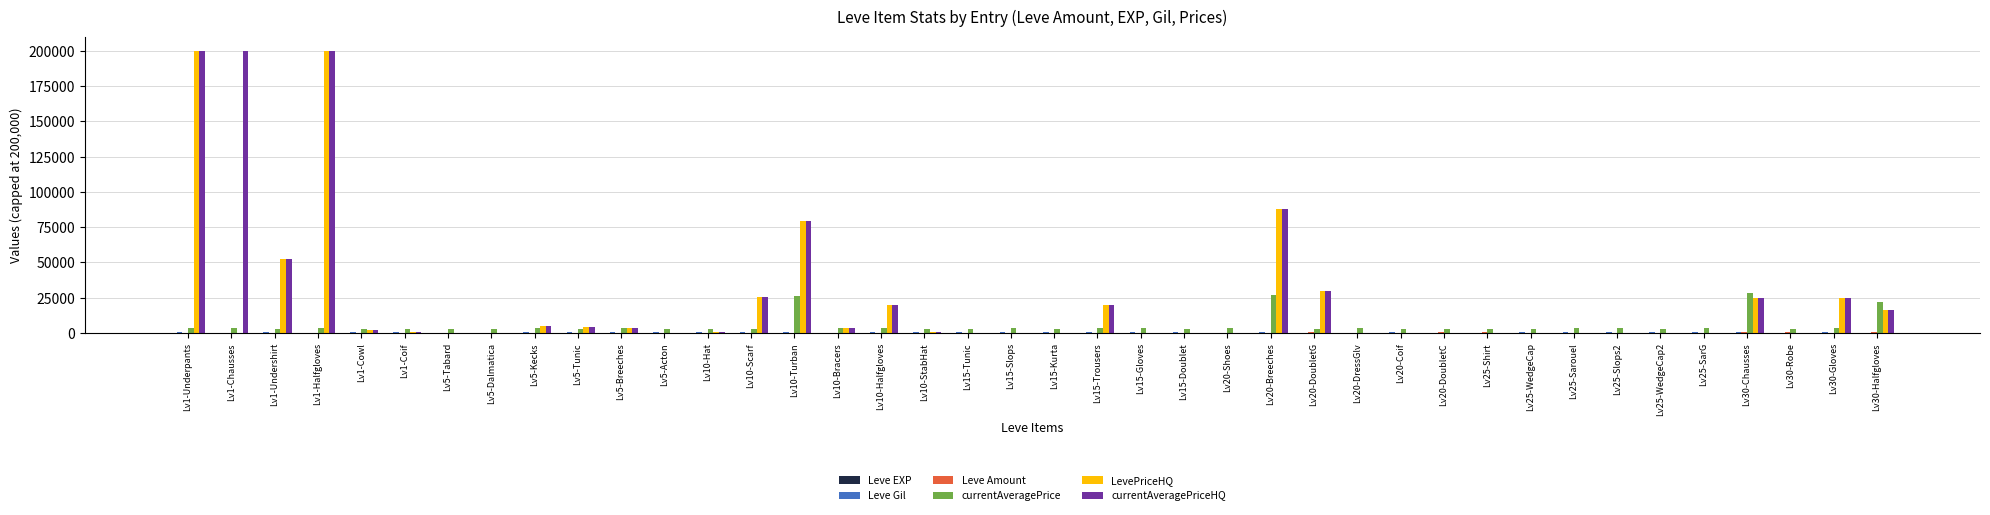

Which series has the largest range (max minus min)?

LevePriceHQ